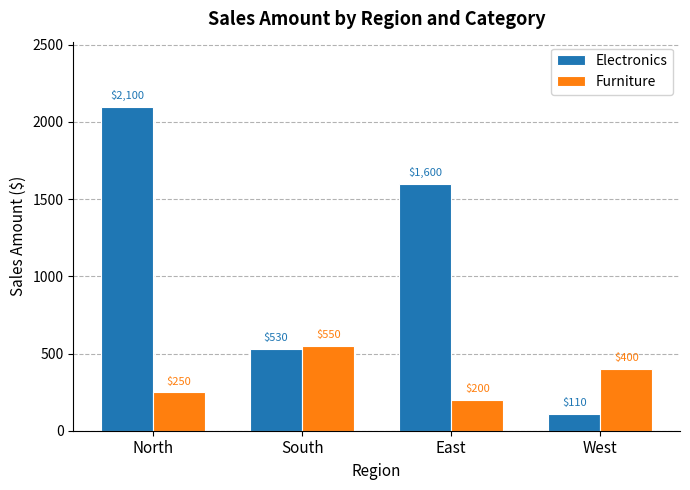

The Furniture series shows 550.0 at South. True or false?

True